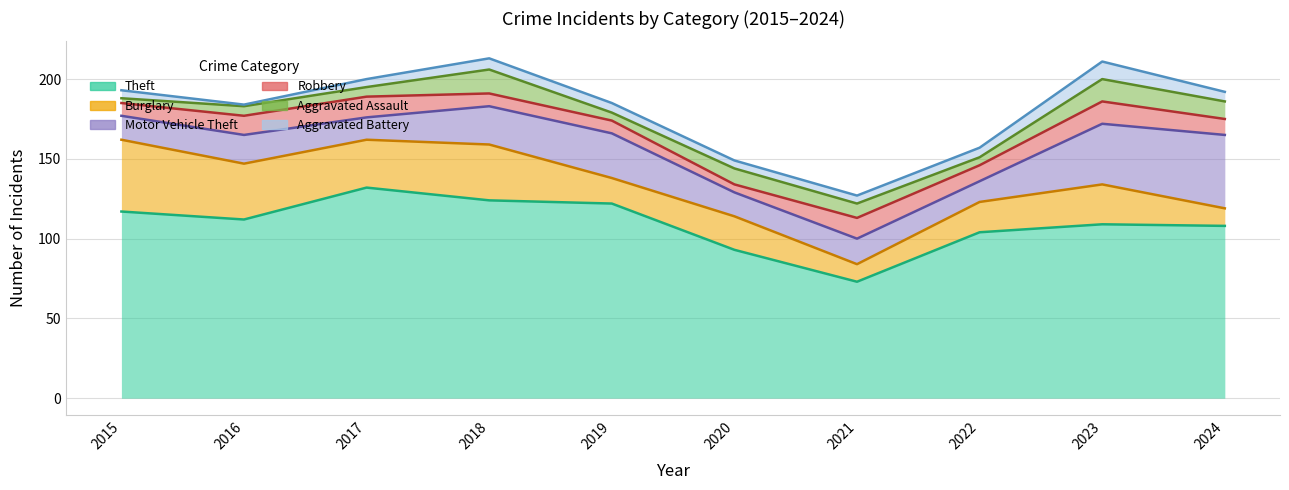

True or false: Aggravated Battery and Theft cross at least once.

False